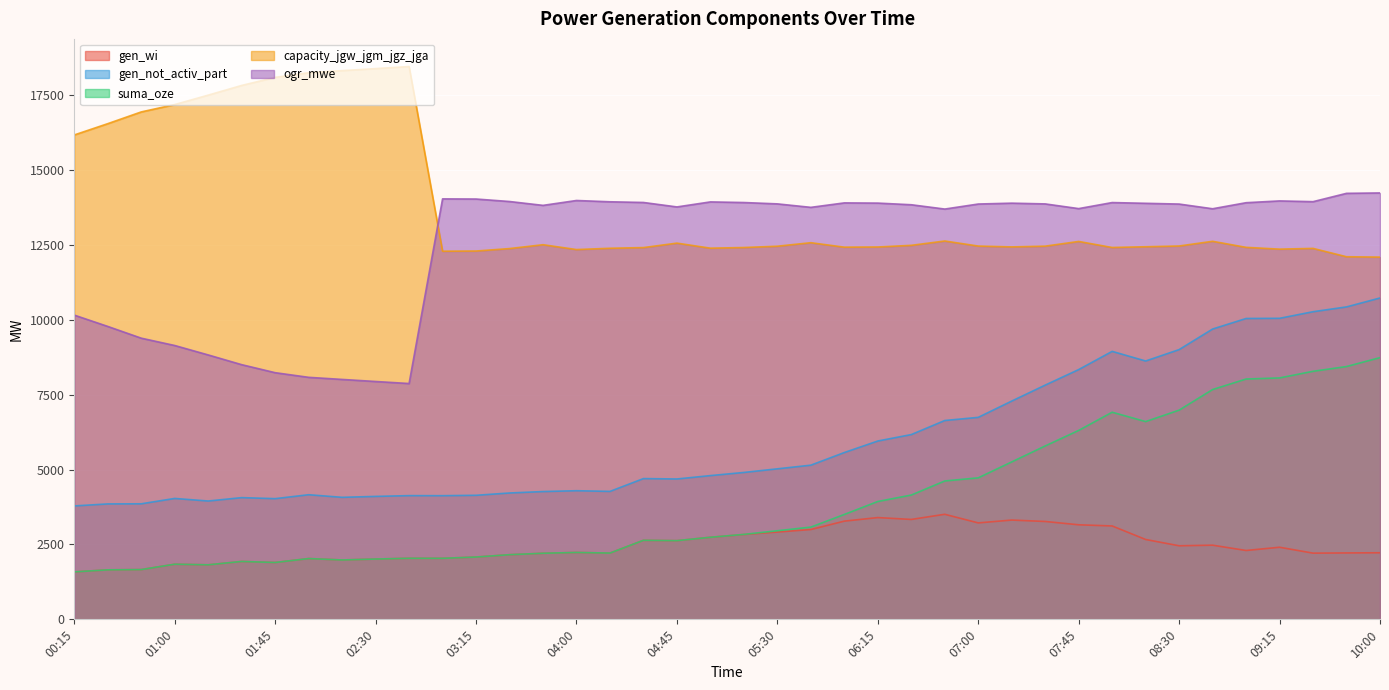

How many categories are shown in the chart?

40